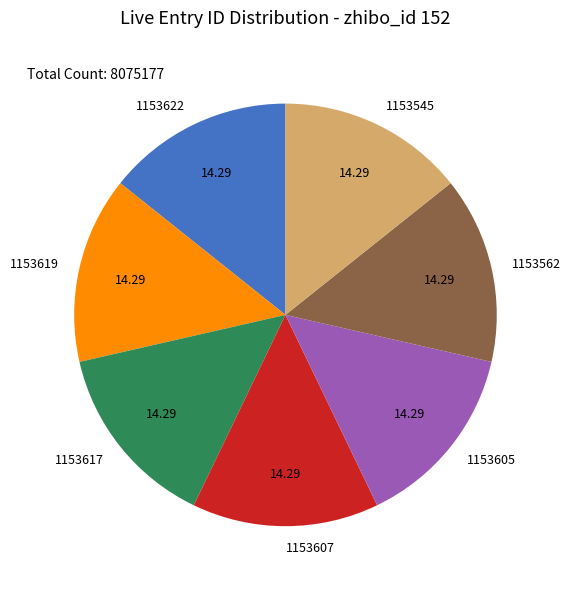

Does 1153545 represent more than half of the total?

No